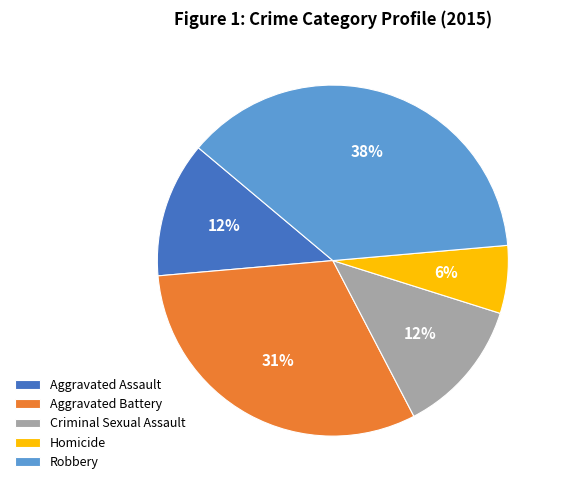

Is the sum of Aggravated Assault and Homicide greater than half?

No